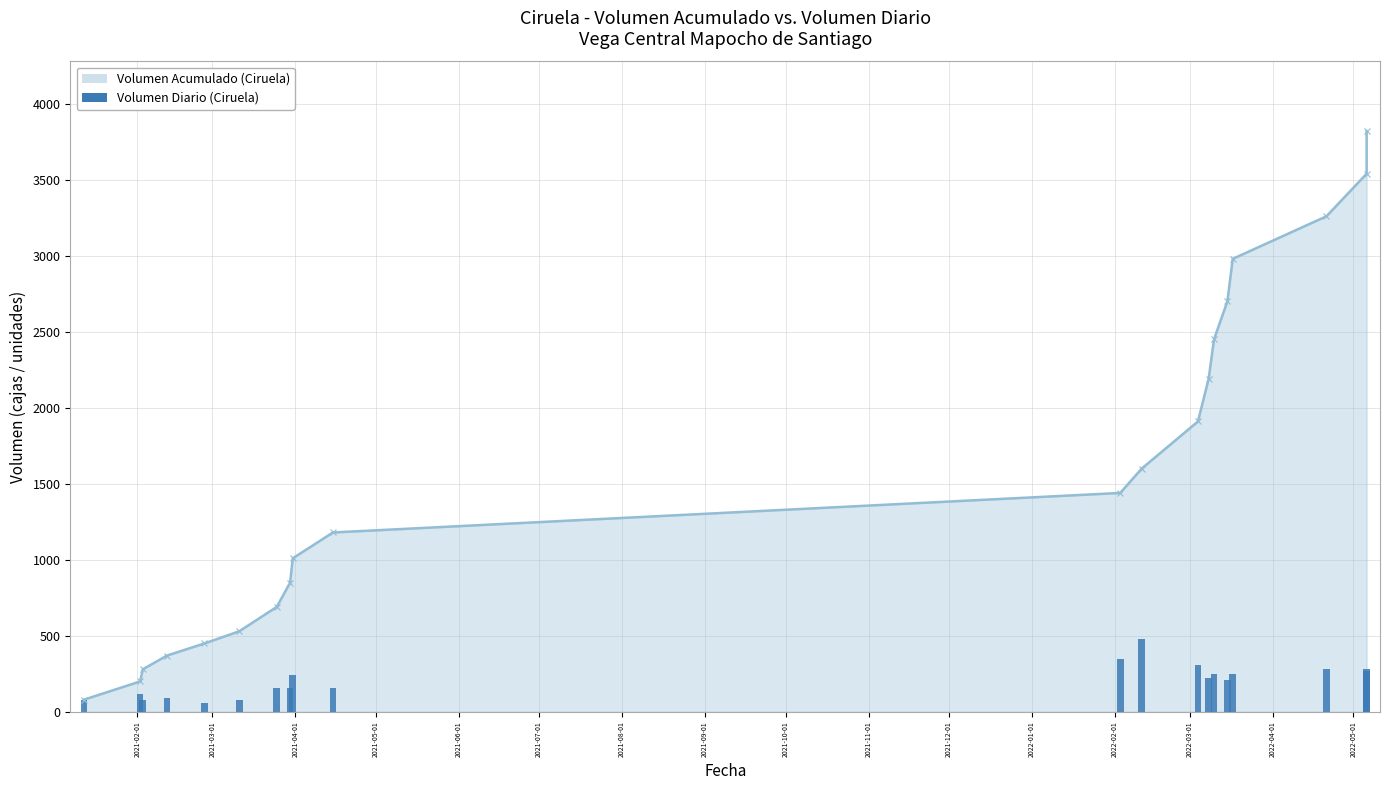

What is the average value?

206